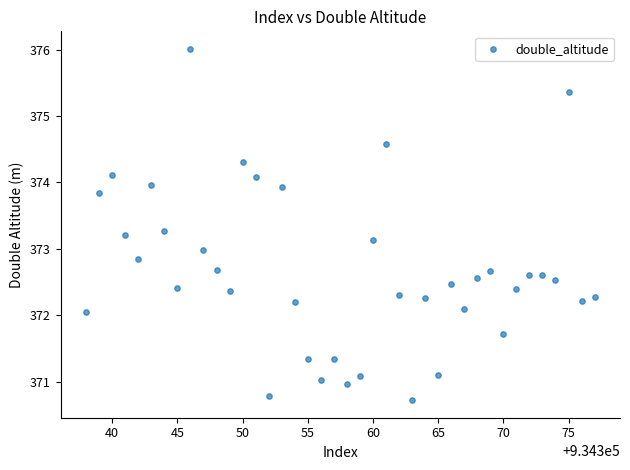

What is the range of X values (max minus min)?

39.0